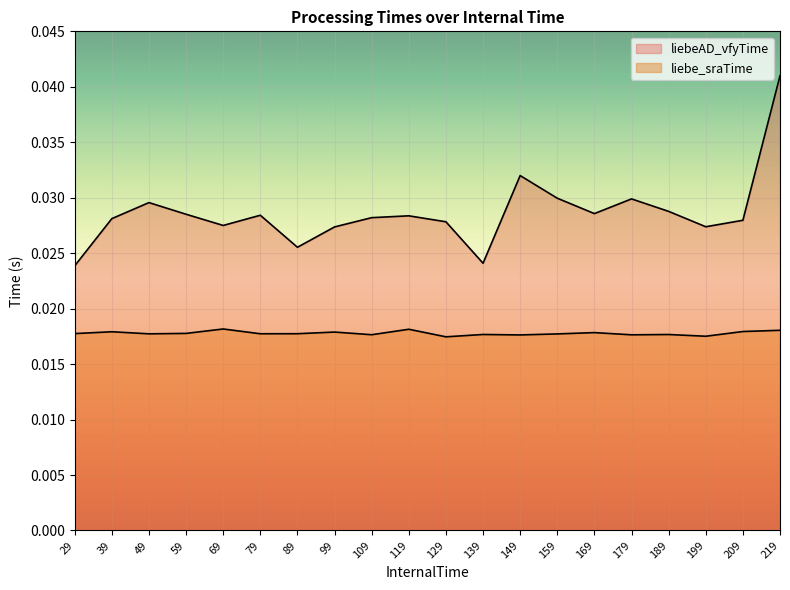

What are all the series names shown in the legend?

liebeAD_vfyTime, liebe_sraTime